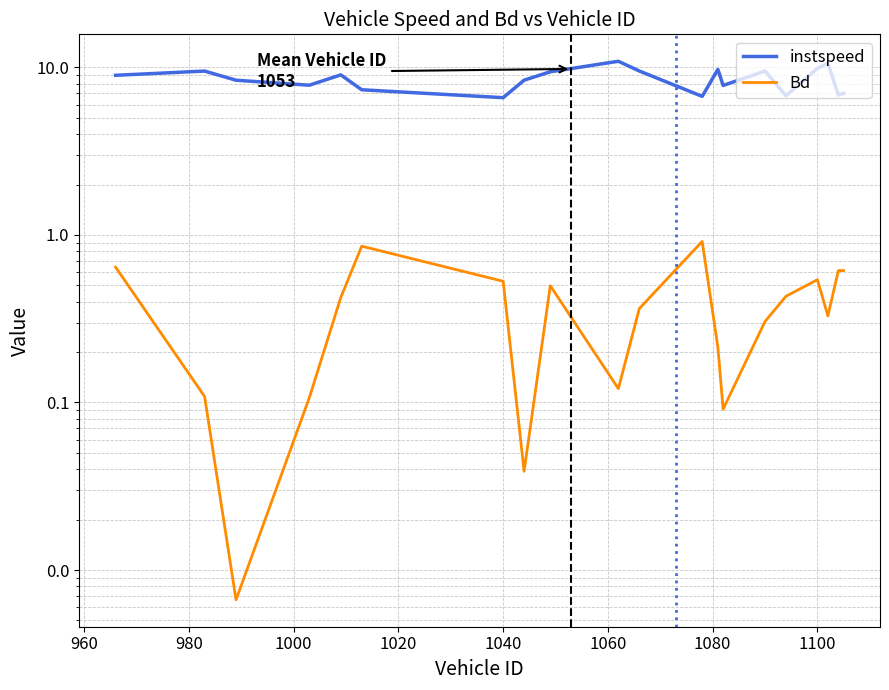

What is the sum of the instspeed values at 980 and 1040?

15.7